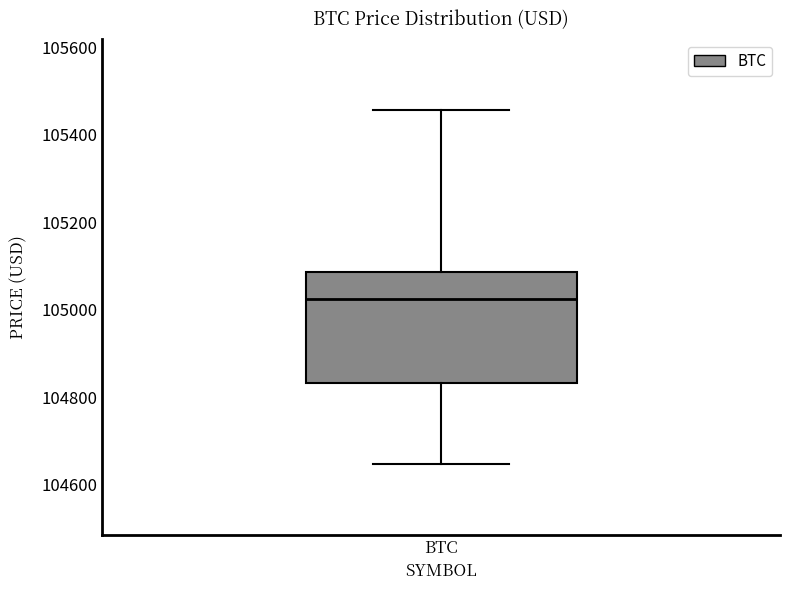

Transcribe this box plot: give where the median line is, the range the box spans, and where the two whiskers end, as read against the y-axis. The values are not printed on the chart, so give them approximately, as read against the axis.

median 105020, box 104840 to 105080, whiskers 104640 to 105460